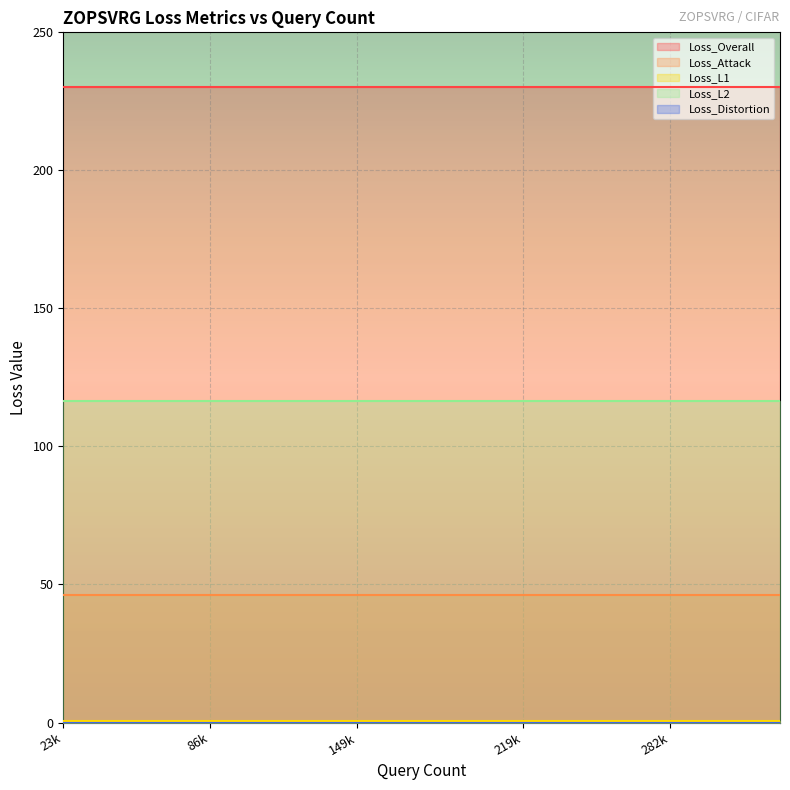

How many data points does each series have?

20